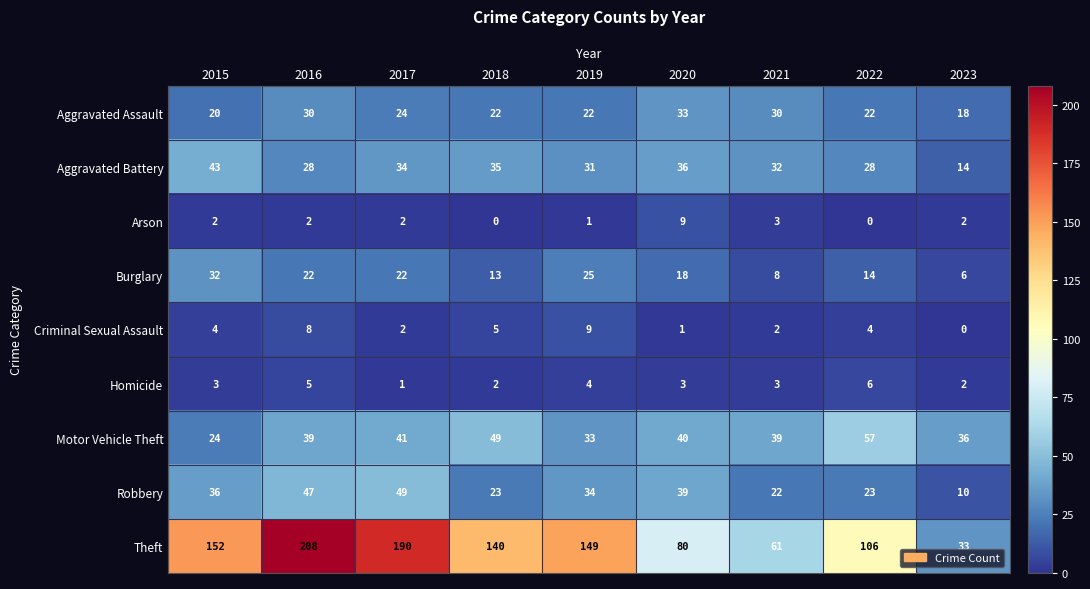

At which category is the sum across all series the highest?

2016